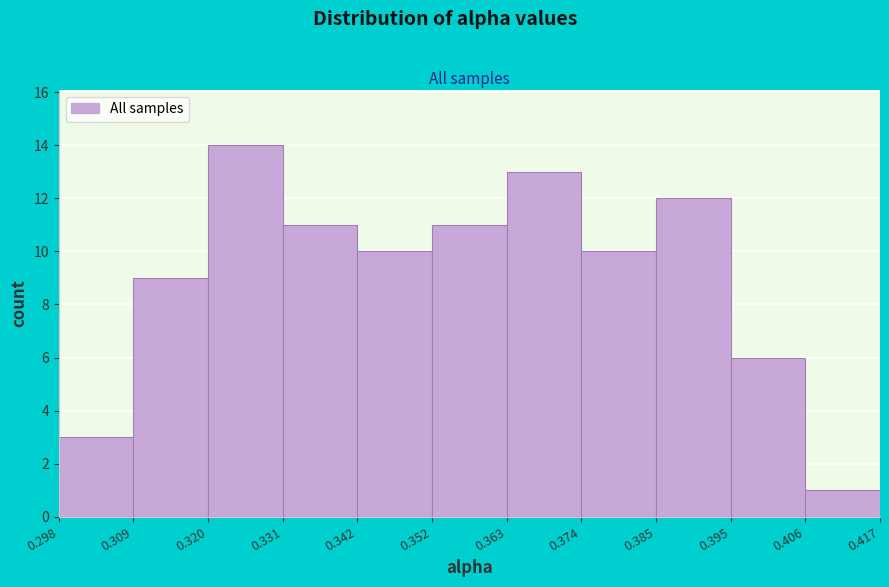

What is the height of the bar covering 0.406 to 0.417 on the x-axis? The values are not printed on the chart, so give them approximately, as read against the axis.

1